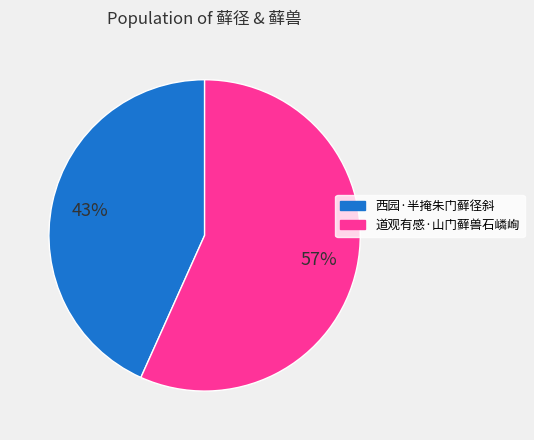

Combined, do 西园·半掩朱门藓径斜 and 道观有感·山门藓兽石嶙峋 account for over 50%?

Yes